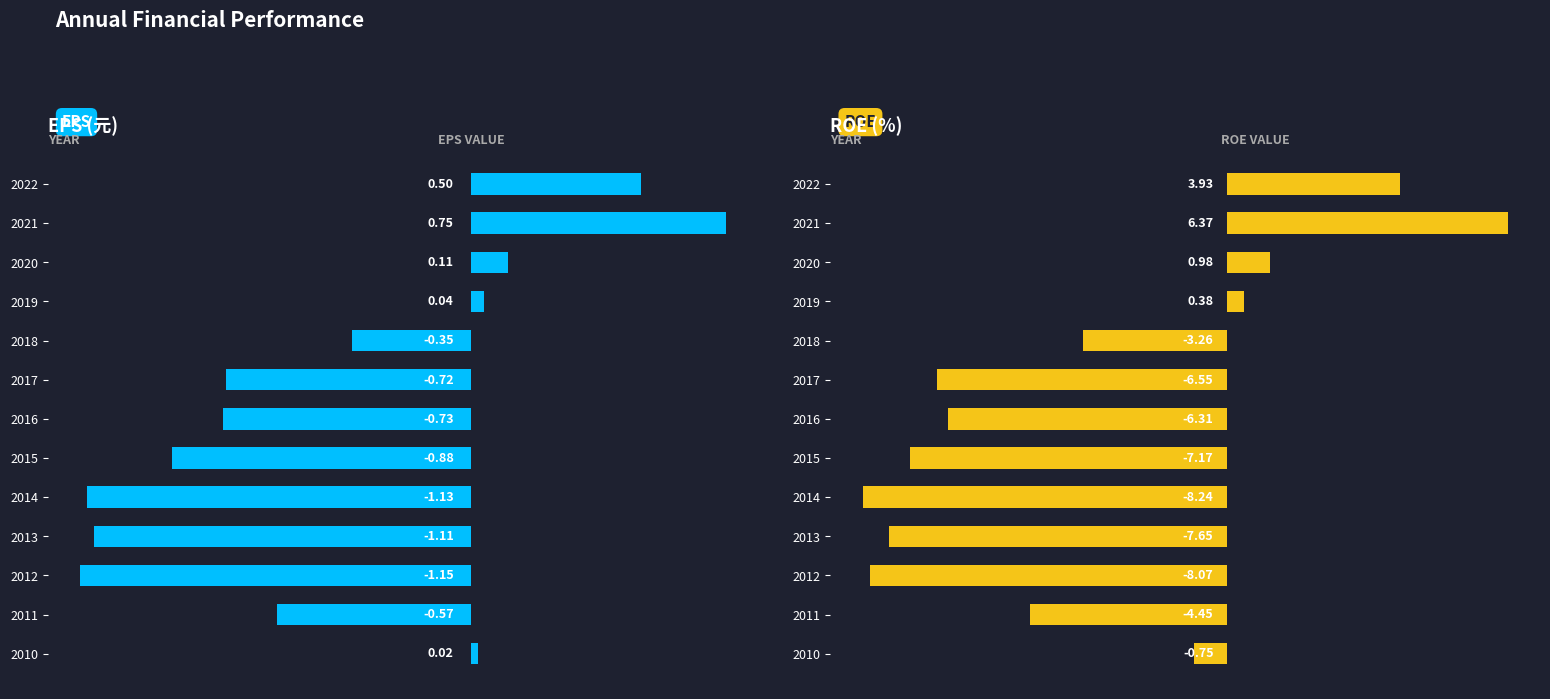

Rank the series by their average value, from highest to lowest.

EPS(元), ROE(%)